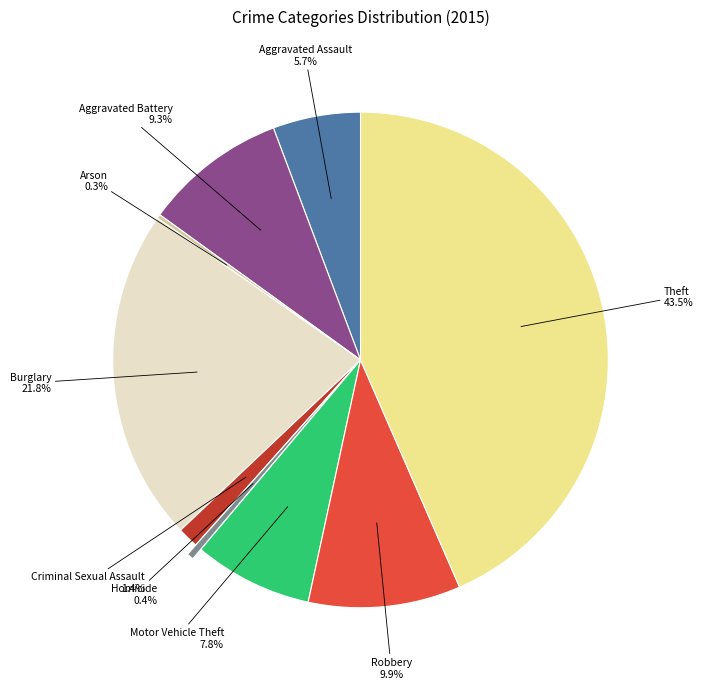

To the nearest percent, what portion does Aggravated Assault represent?

6%